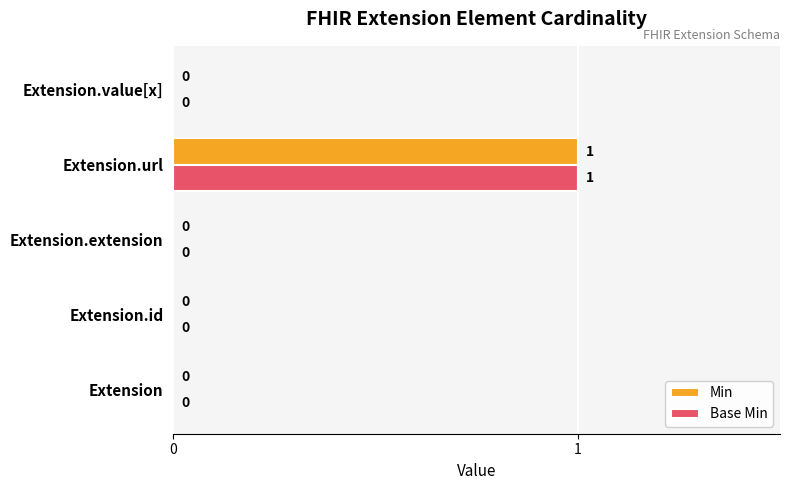

At which category is the sum across all series the highest?

Extension.url